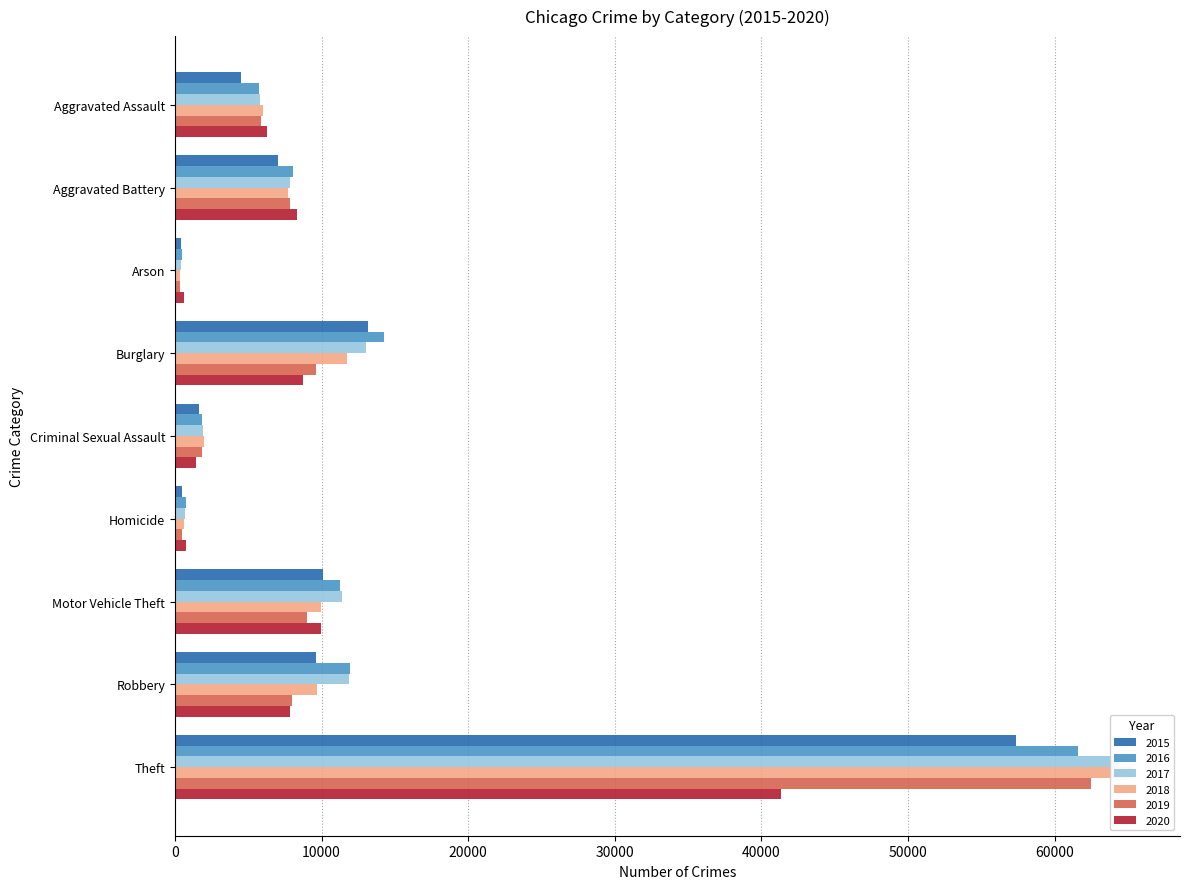

Between Arson and Robbery, which series saw the biggest shift?

2016